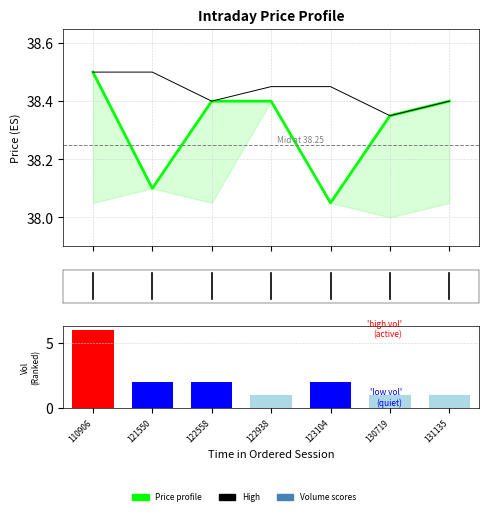

Reading left to right, transcribe all the data shown in this chart.

Price profile: 110906=38.5	121550=38.1	122558=38.4	122938=38.4	123104=38.0	130719=38.4	131135=38.4
High: 110906=38.5	121550=38.5	122558=38.4	122938=38.5	123104=38.5	130719=38.4	131135=38.4
Volume (Ranked): 110906=6.0	121550=2.0	122558=2.0	122938=1.0	123104=2.0	130719=1.0	131135=1.0